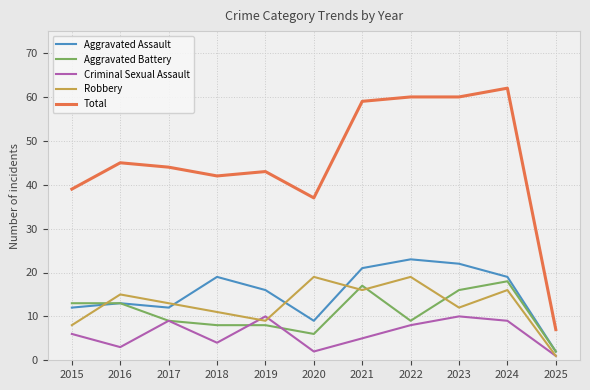

Which series has the largest range (max minus min)?

Total